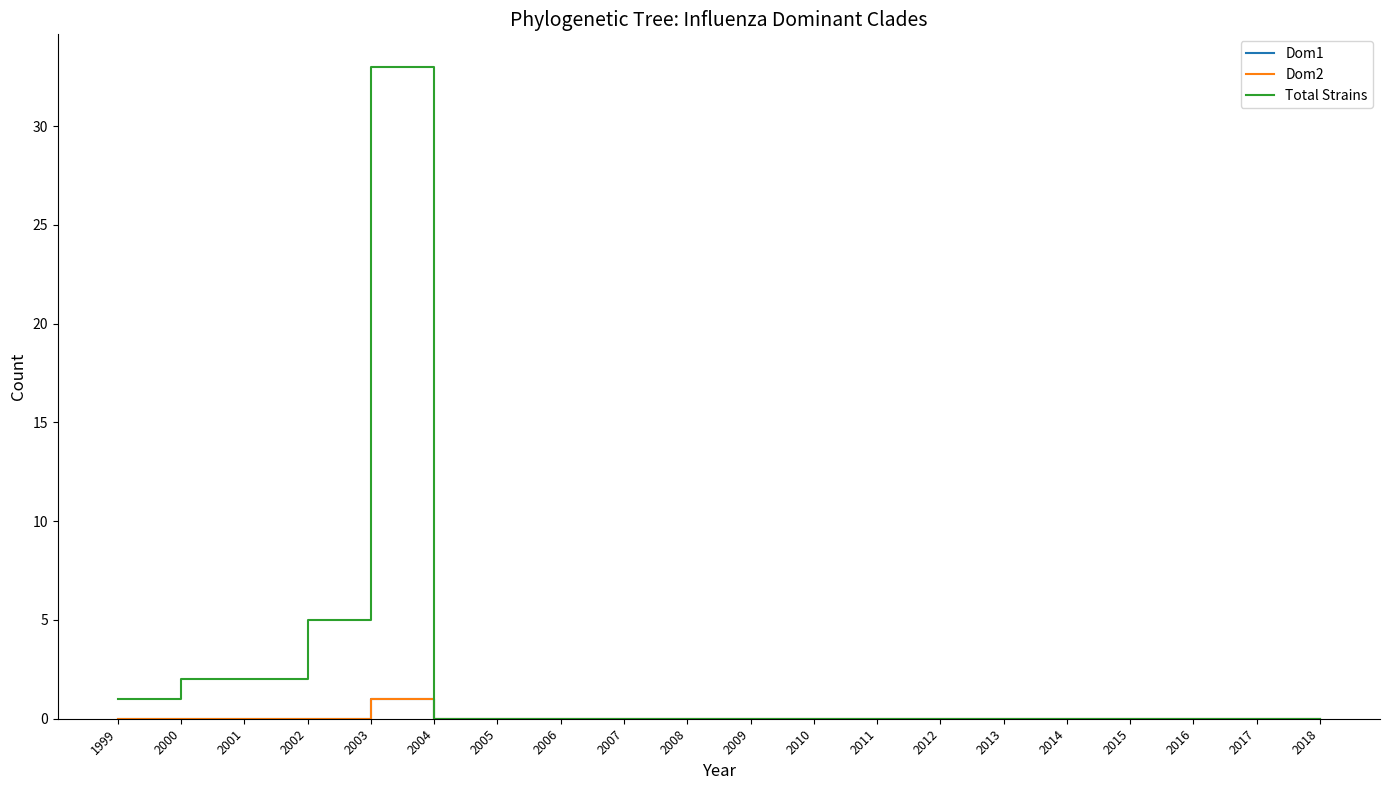

How many lines are shown in the chart?

3